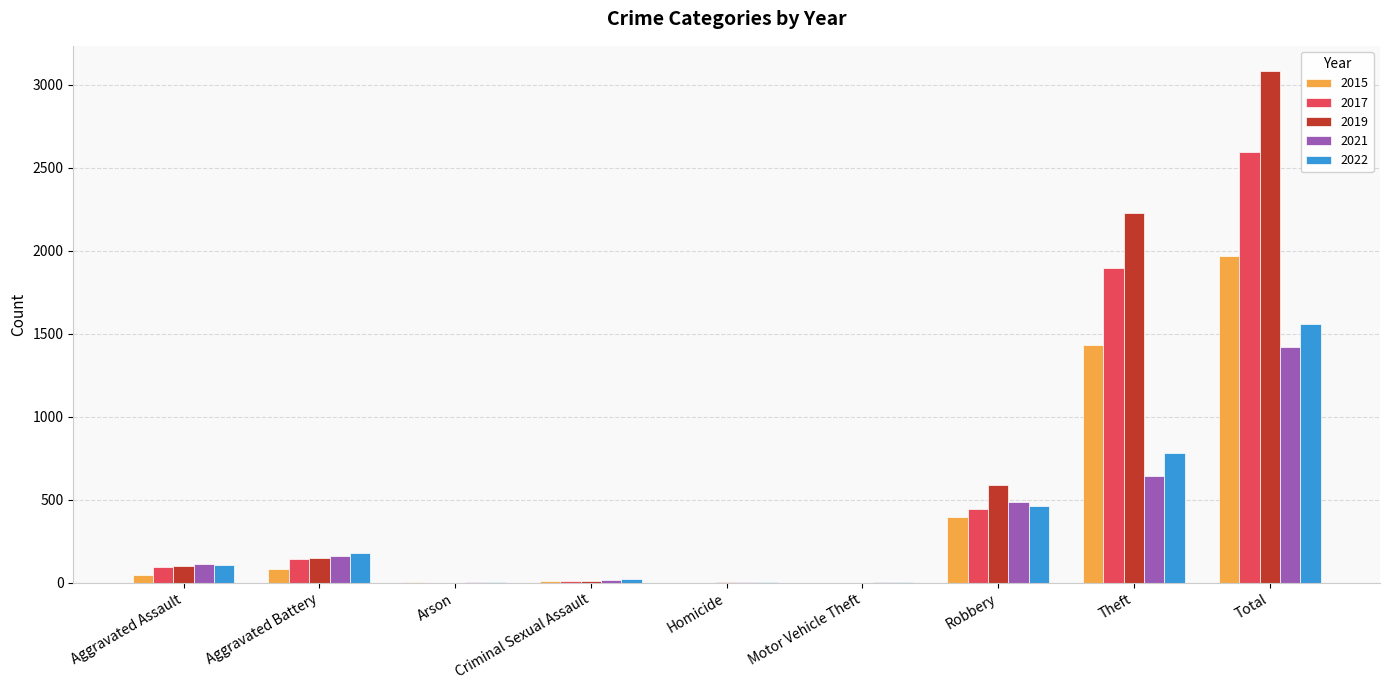

At which category is the sum across all series the highest?

Total